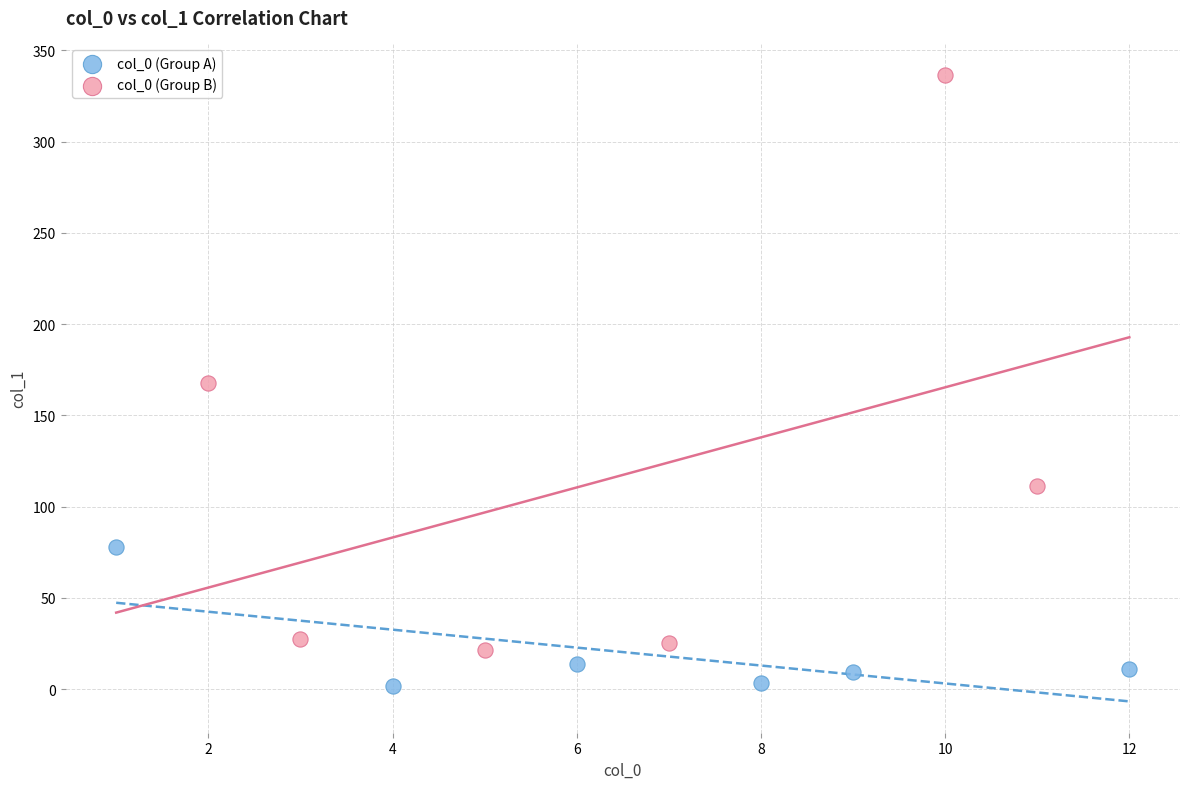

Which series reaches the maximum Y coordinate?

col_0 (Group B)